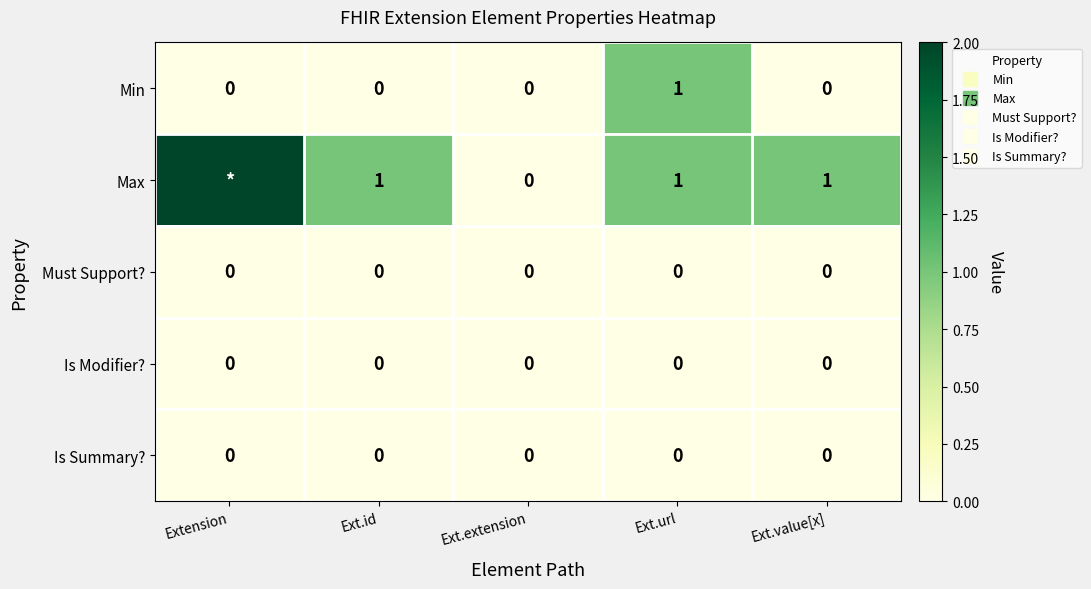

Which category has the lowest value across all series?

Extension